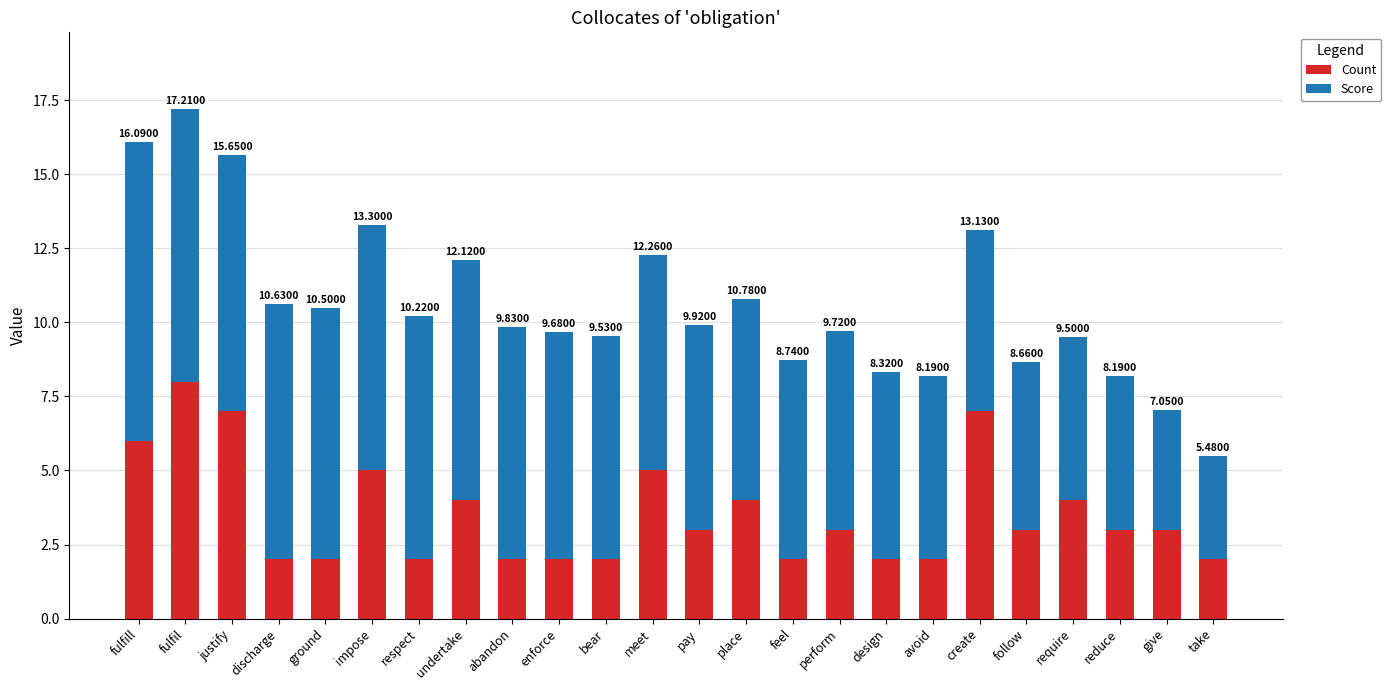

Rank the series by their maximum value, from highest to lowest.

Score, Count